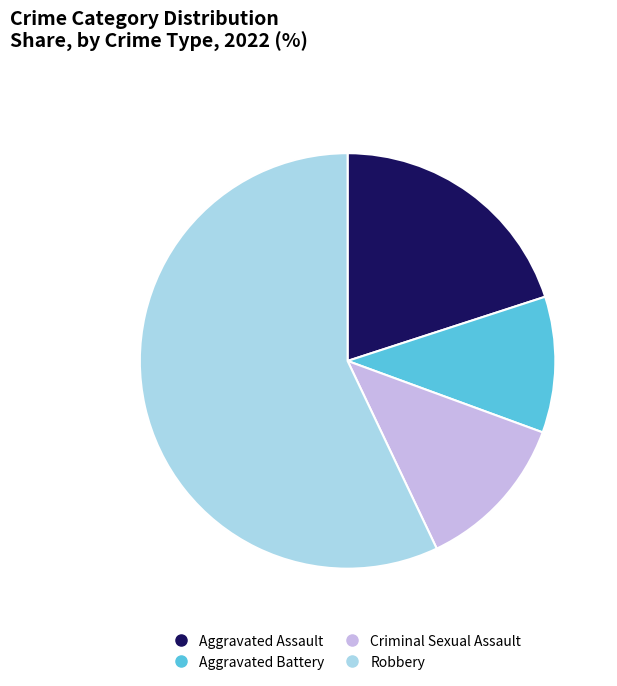

Does Robbery represent more than half of the total?

Yes